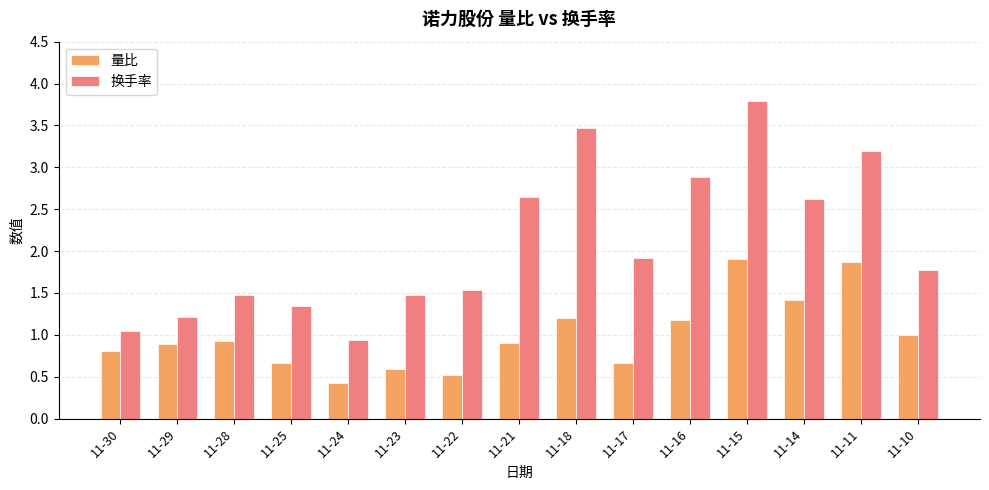

Where does the 换手率 series first go above 1?

11-30